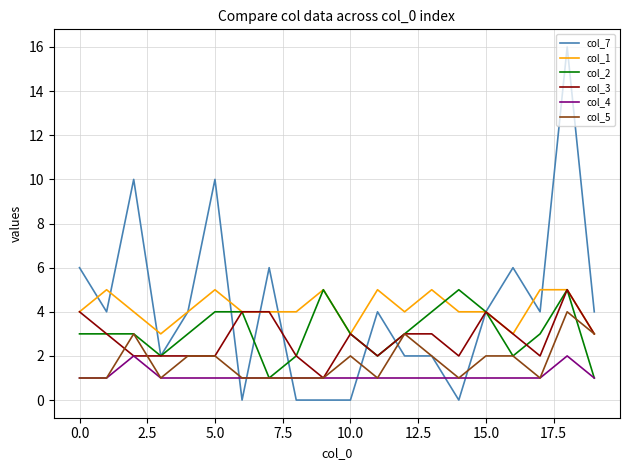

What is the maximum value shown in the chart?

16